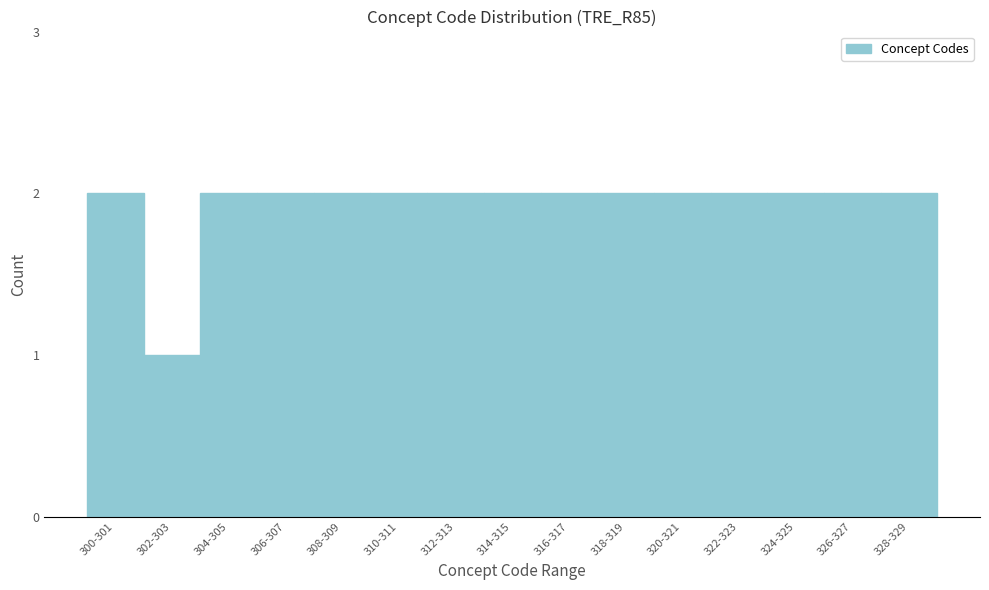

Reading left to right, transcribe all the data shown in this chart.

300-301=2	302-303=1	304-305=2	306-307=2	308-309=2	310-311=2	312-313=2	314-315=2	316-317=2	318-319=2	320-321=2	322-323=2	324-325=2	326-327=2	328-329=2